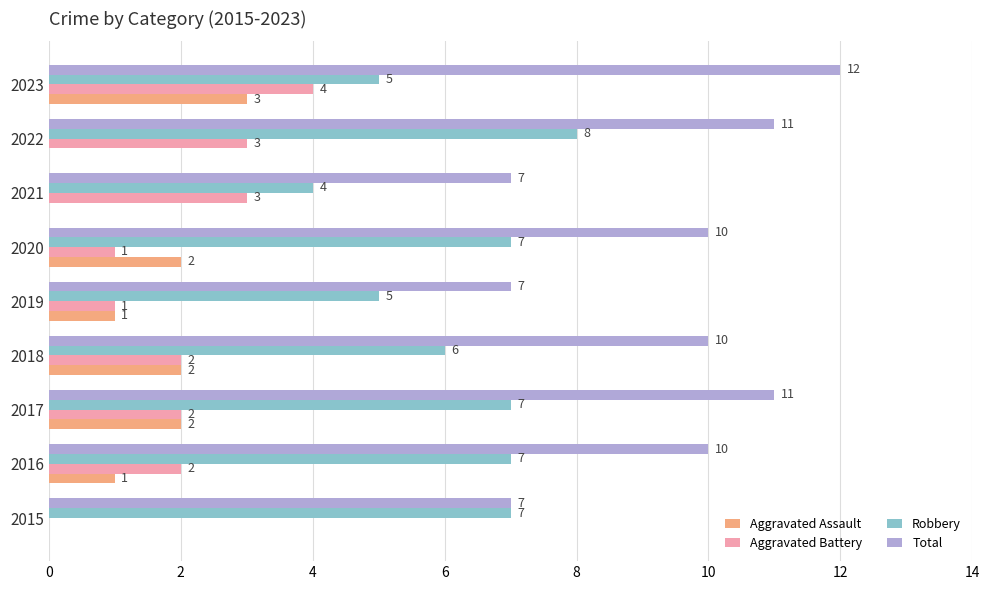

Which series has the largest total across all categories?

Total